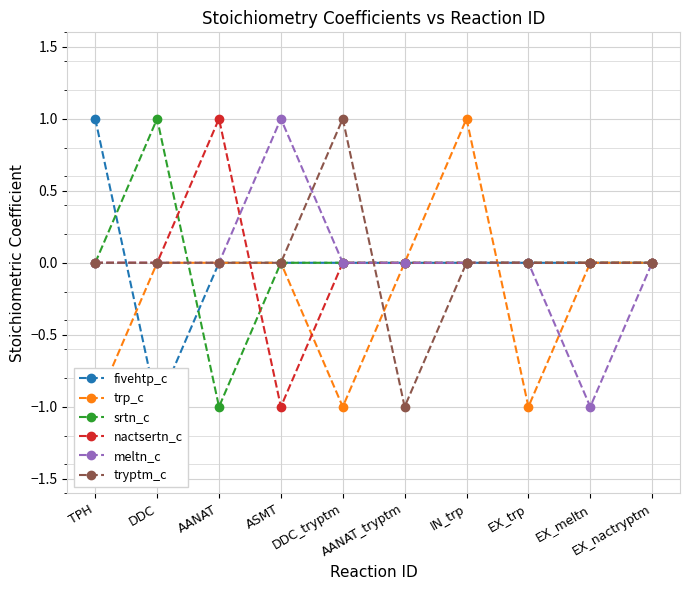

Which has a higher value, TPH or ASMT?

TPH